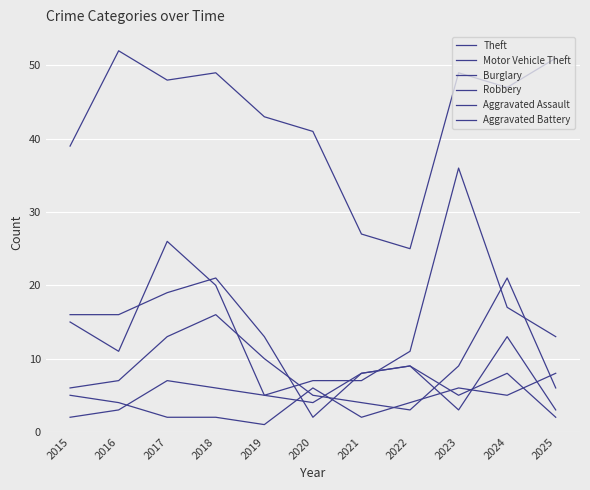

Which series has the widest spread of values?

Motor Vehicle Theft